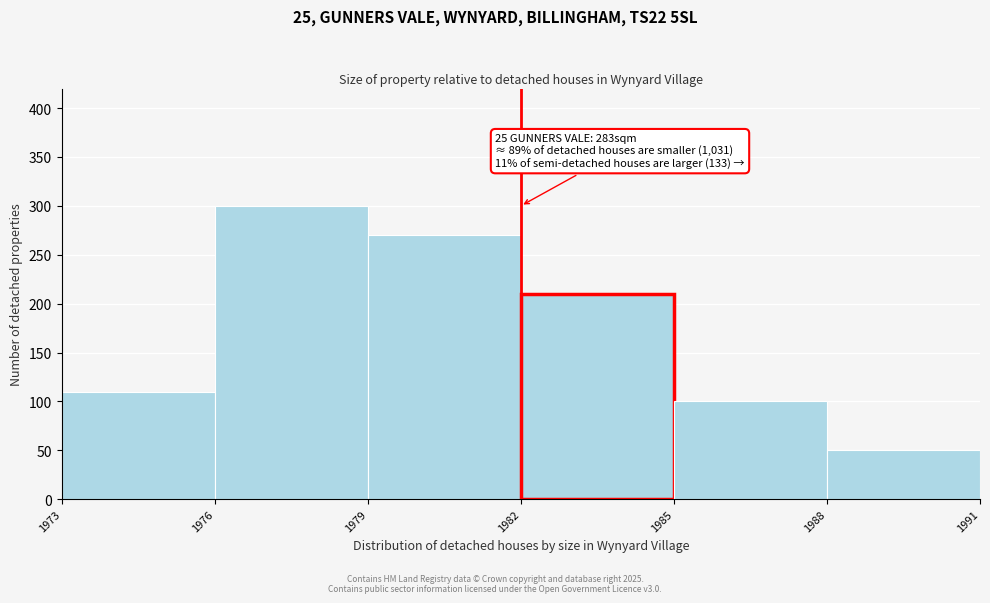

Over which range of the x-axis is the bar tallest?

1976 to 1979